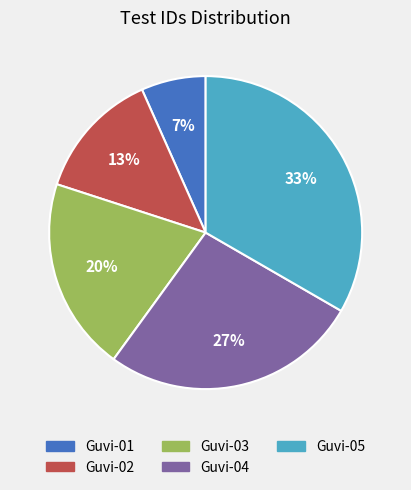

To the nearest percent, what is the combined percentage of Guvi-05 and Guvi-01?

40%